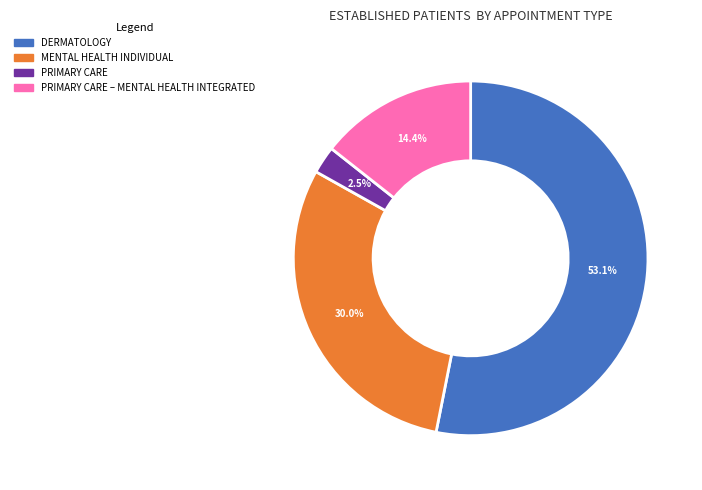

Which has a higher value, DERMATOLOGY or MENTAL HEALTH INDIVIDUAL?

DERMATOLOGY